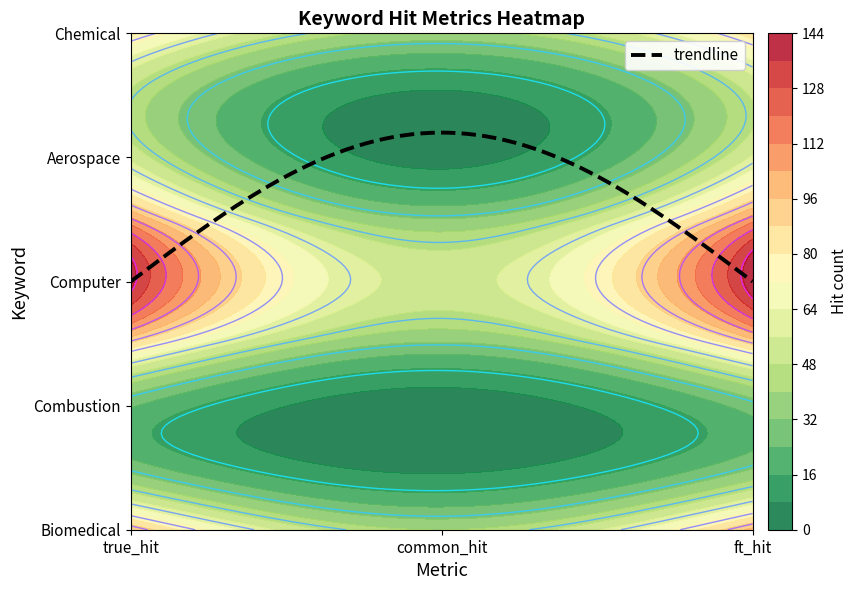

Between Biomedical and Computer, which is larger?

Computer